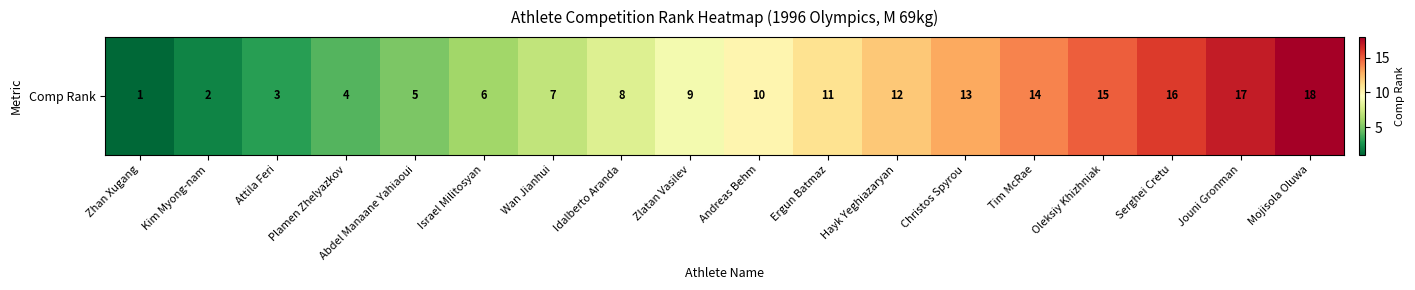

Between Jouni Gronman and Hayk Yeghiazaryan, which is larger?

Jouni Gronman